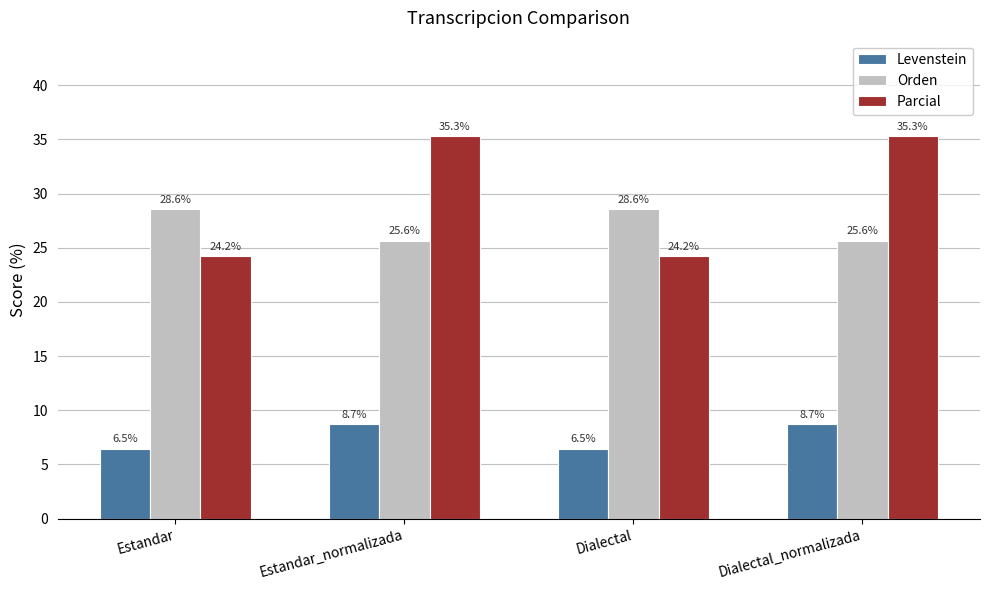

Which series has the largest total across all categories?

Parcial